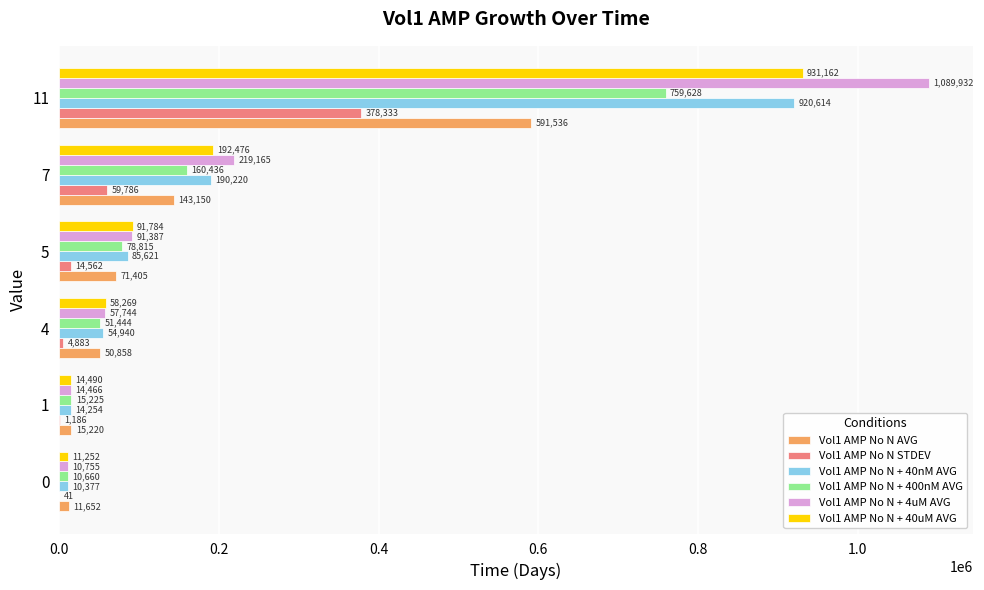

At which label is Vol1 AMP No N STDEV closest to 189187?

7